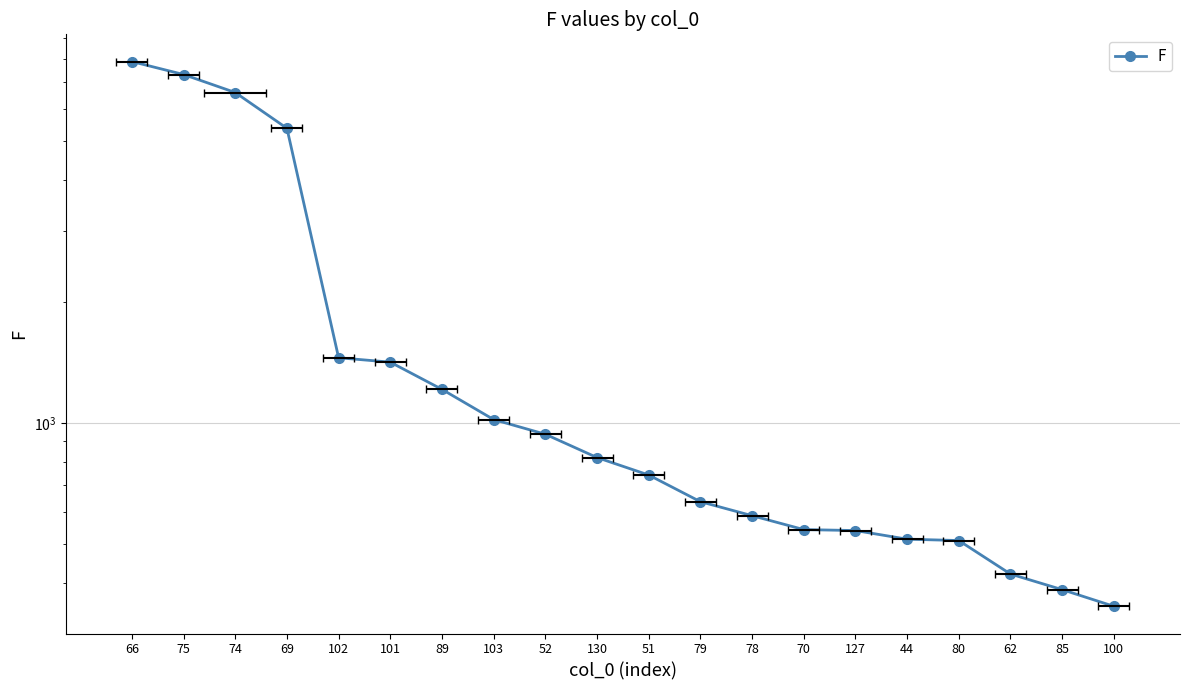

At which category does the chart reach its minimum across all series?

100